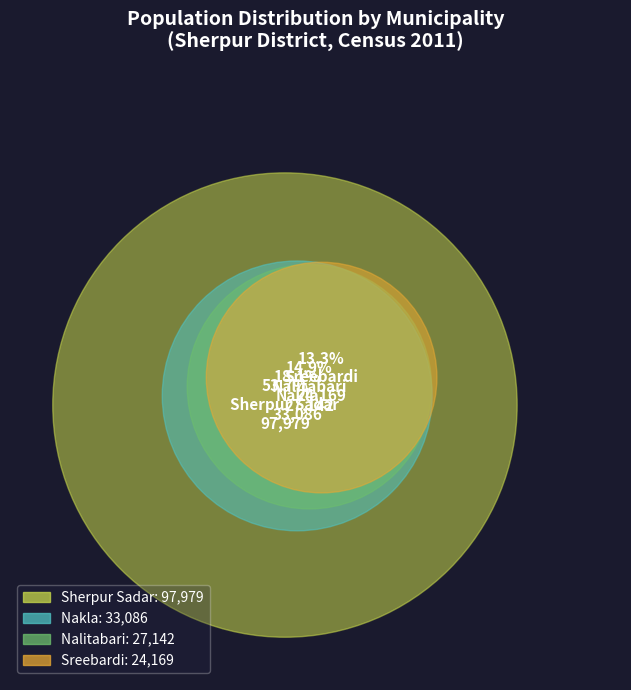

How many segments does this pie chart have?

4